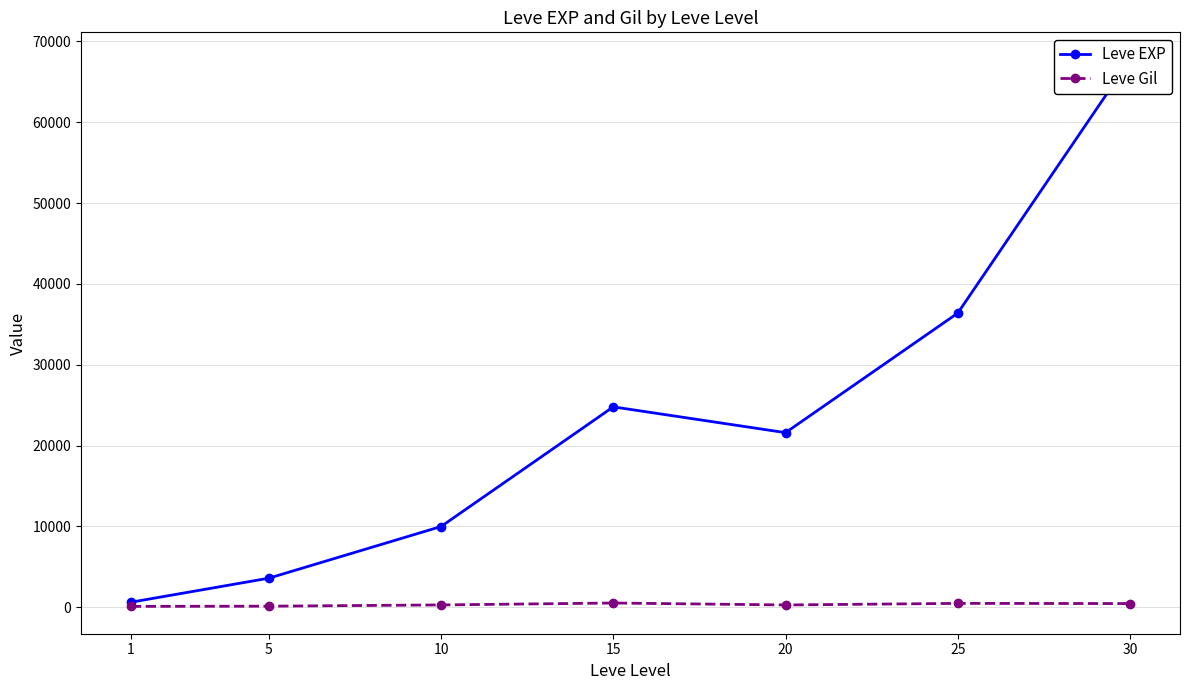

What is the sum of all Leve EXP values?

164730